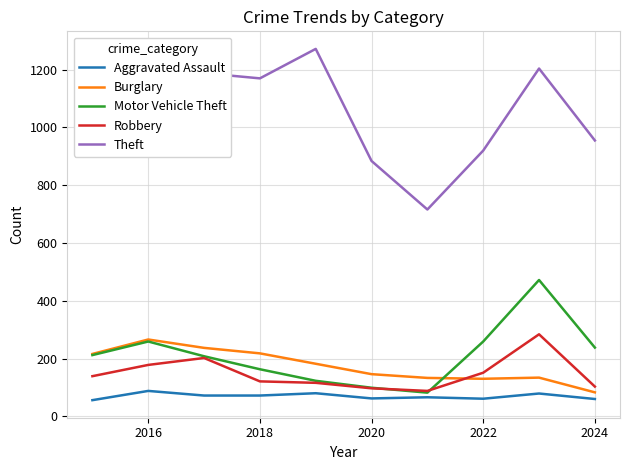

How many interior local peaks does the Motor Vehicle Theft series have?

2